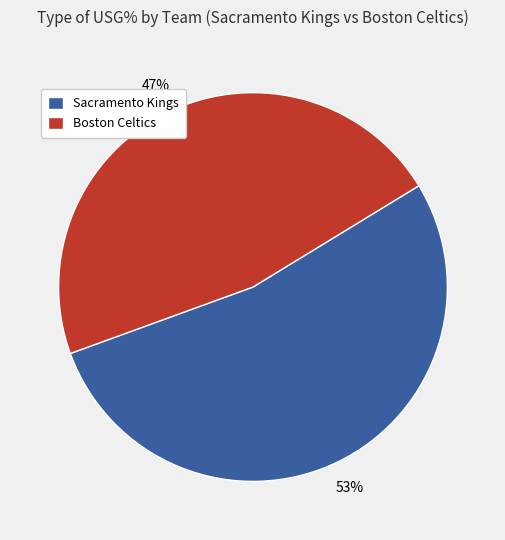

Is it true that Boston Celtics is 47% of the pie?

True